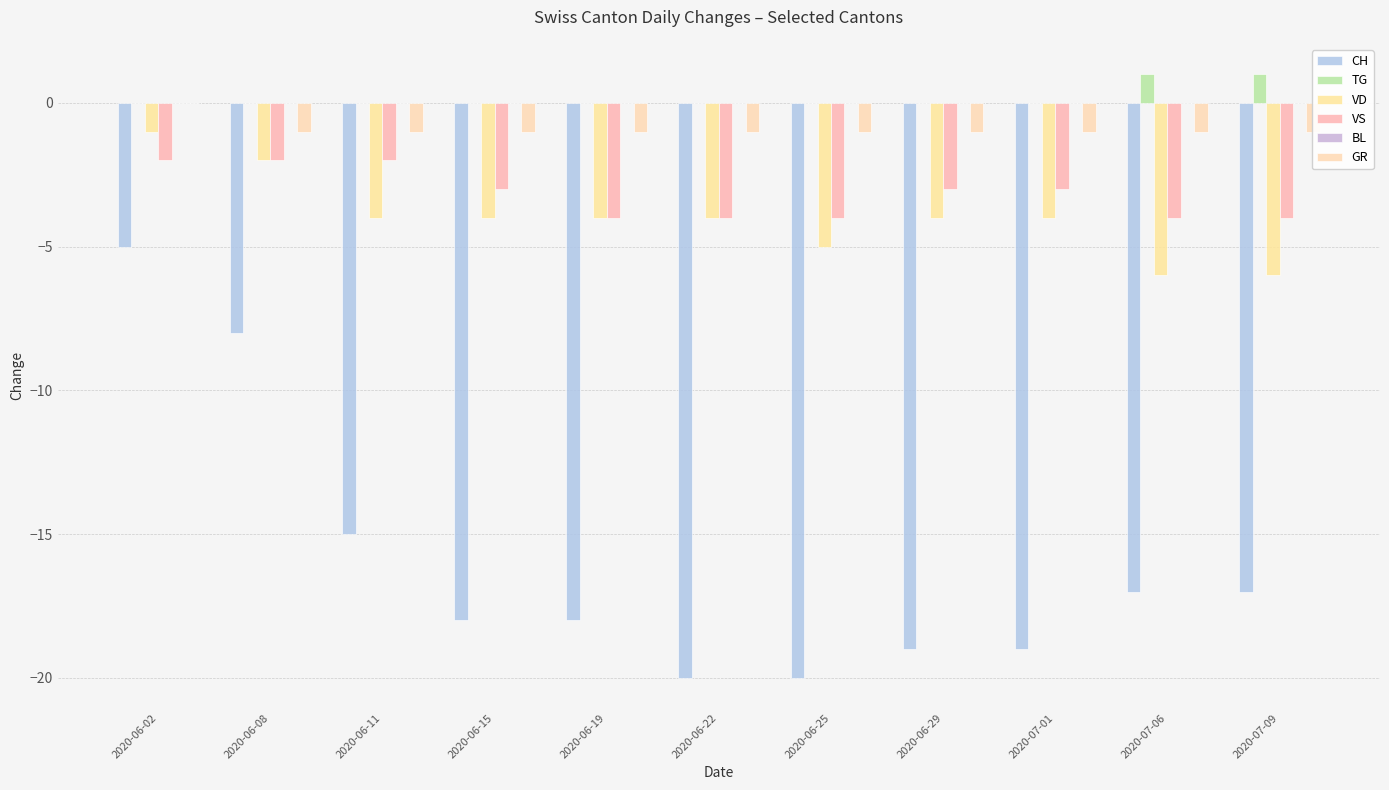

Are the bars grouped side by side (vs. stacked)?

Yes